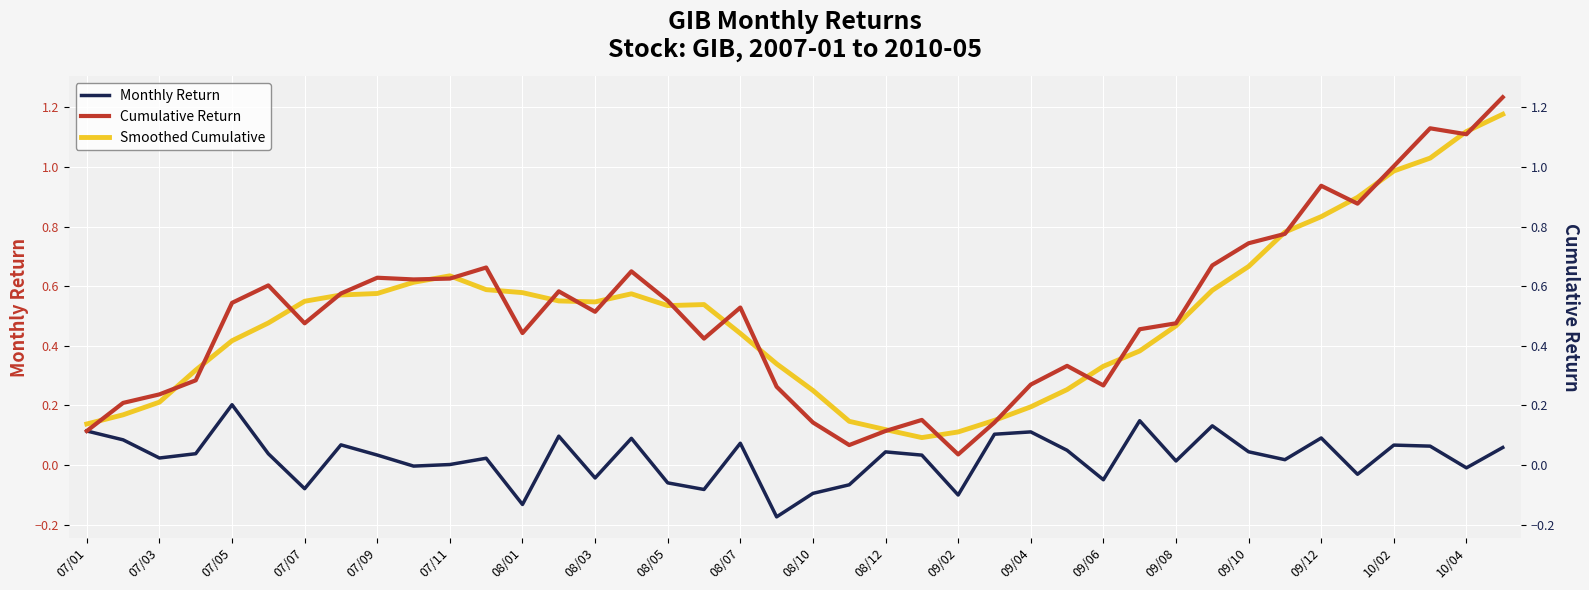

How many data points does each series have?

40